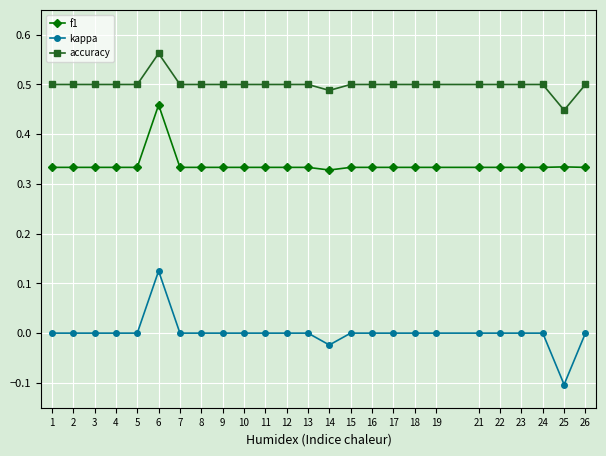

What is the minimum value shown in the chart?

-0.1